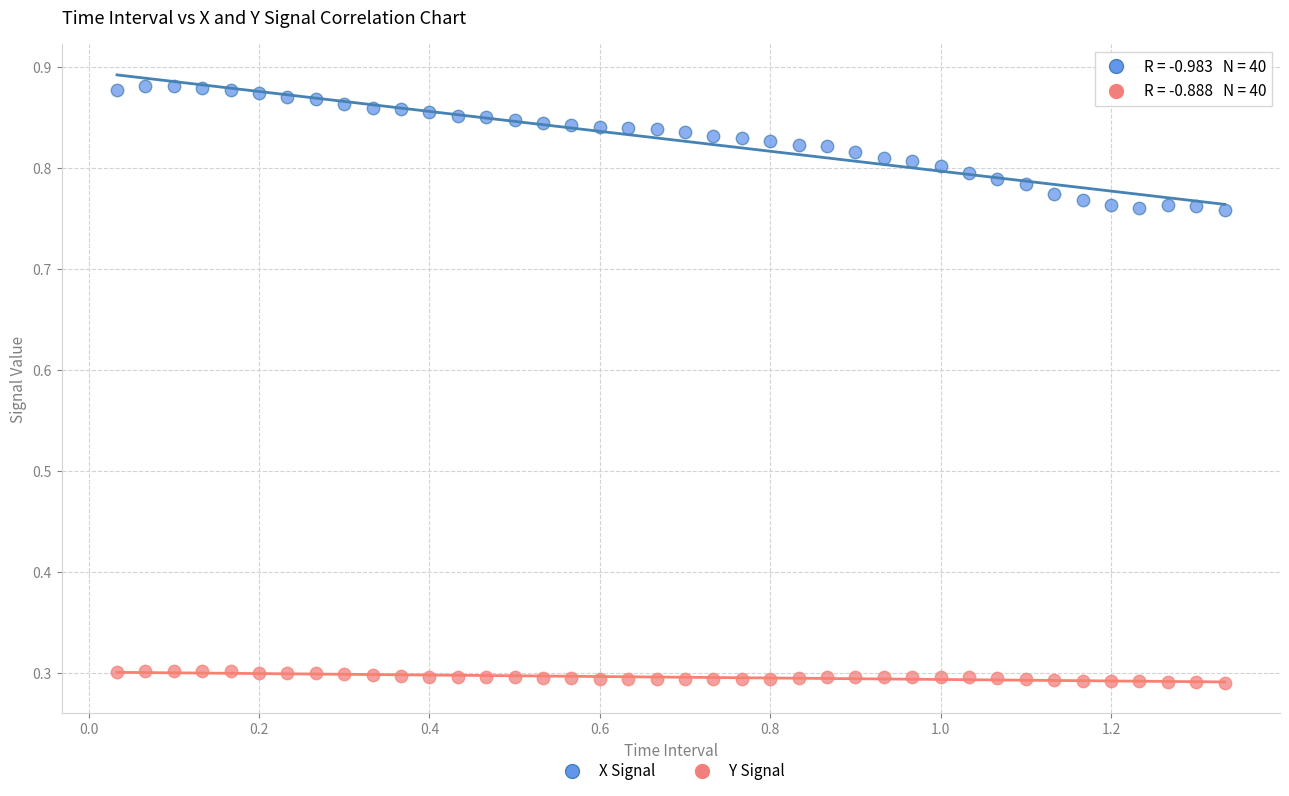

What is the X range (max minus min) for the scatter plot?

1.3